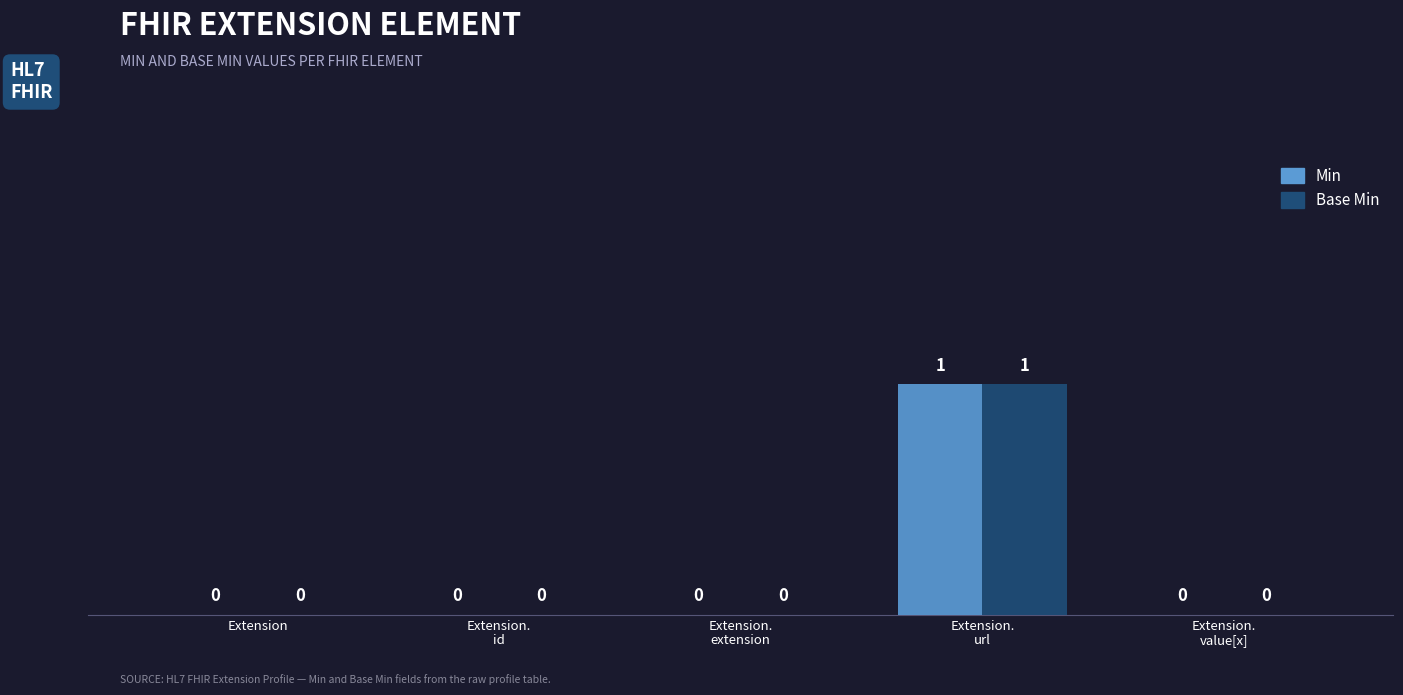

True or false: Min has a value of 0 at Extension.

True